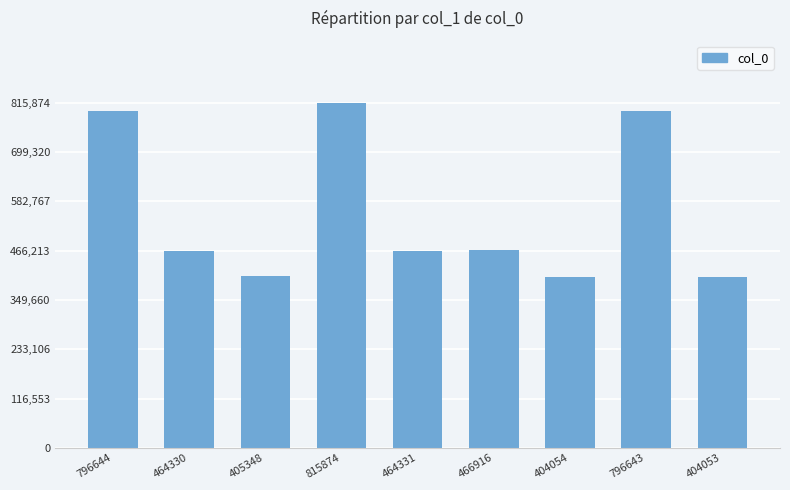

What is the ratio of the value at 796643 to the value at 464330?

1.7